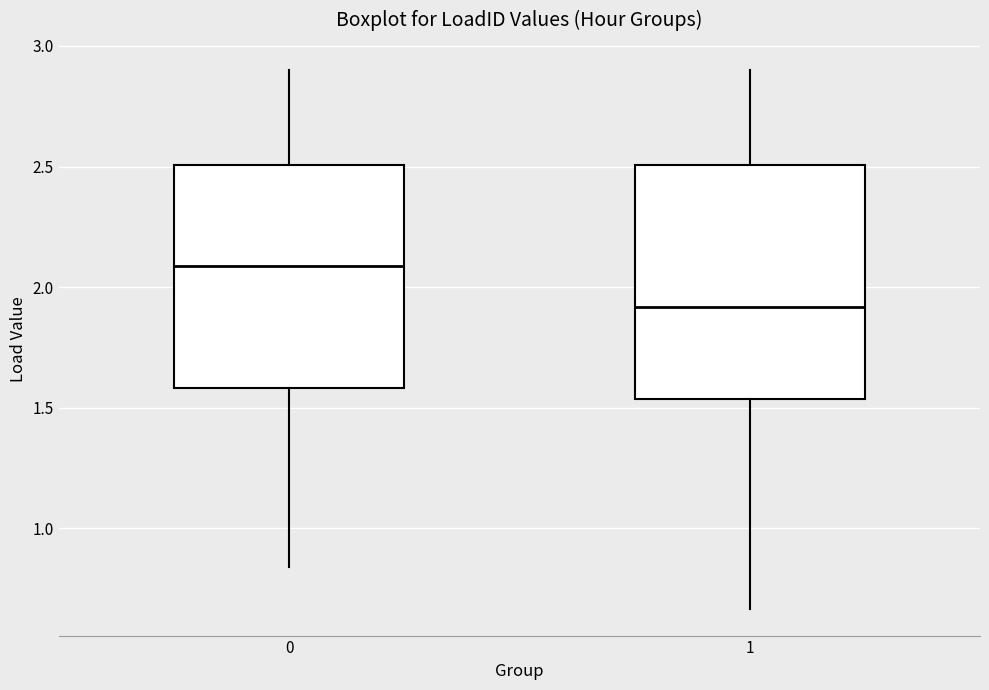

Which box's median line is the highest?

0